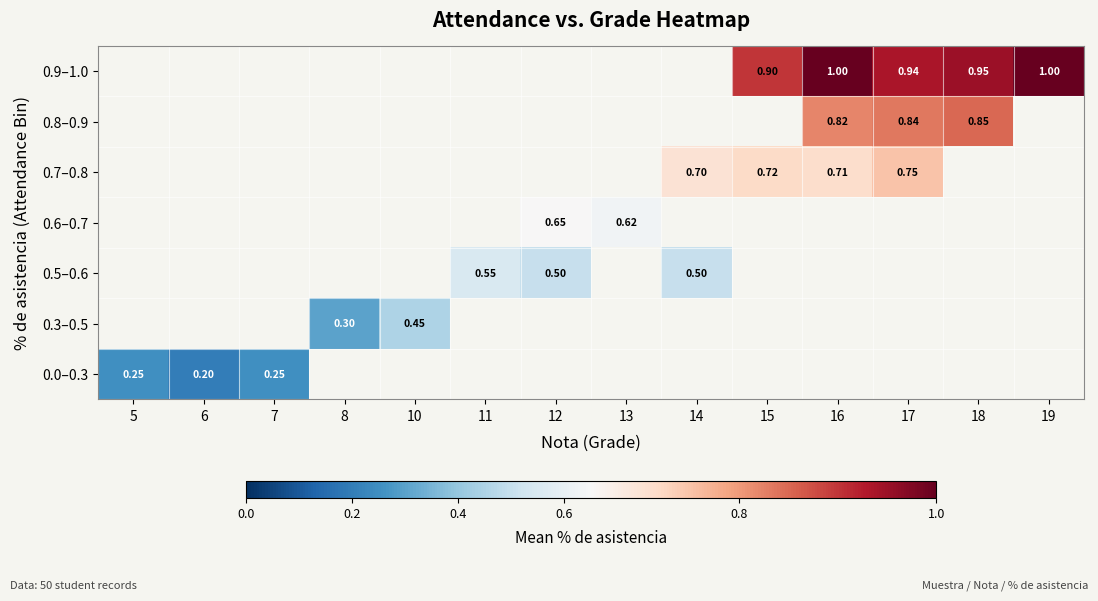

List the series in order of their overall mean, highest first.

0.0–0.3, 0.3–0.5, 0.5–0.6, 0.6–0.7, 0.7–0.8, 0.8–0.9, 0.9–1.0